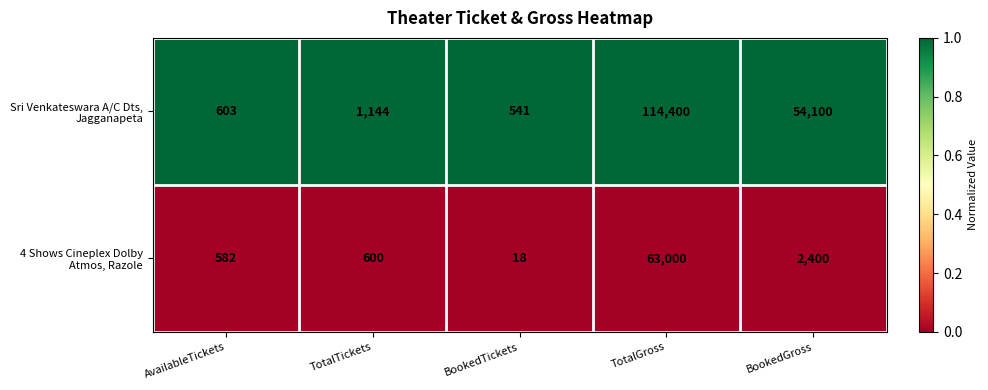

Which label corresponds to the largest value in the chart?

TotalGross